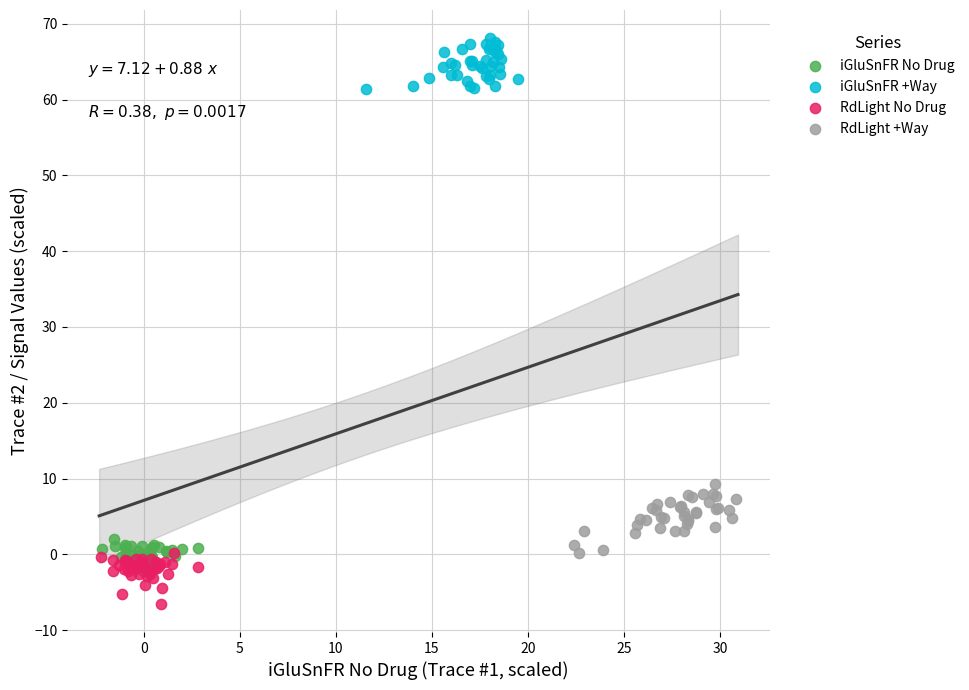

Which series has the widest spread of Y values?

RdLight +Way